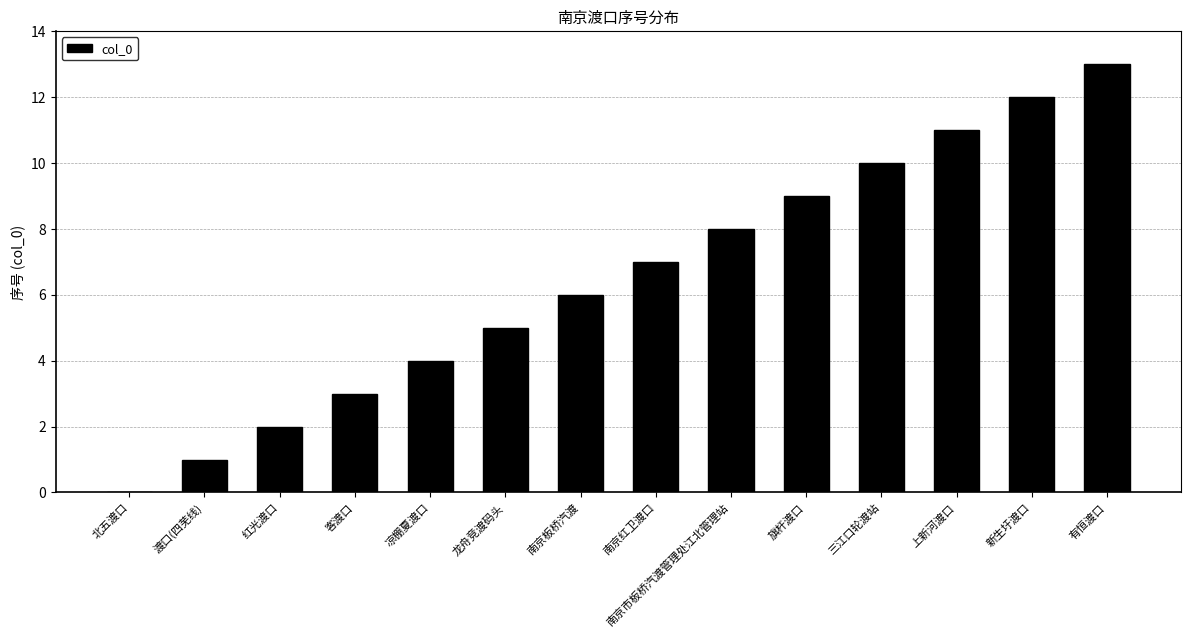

How many data points does each series have?

14